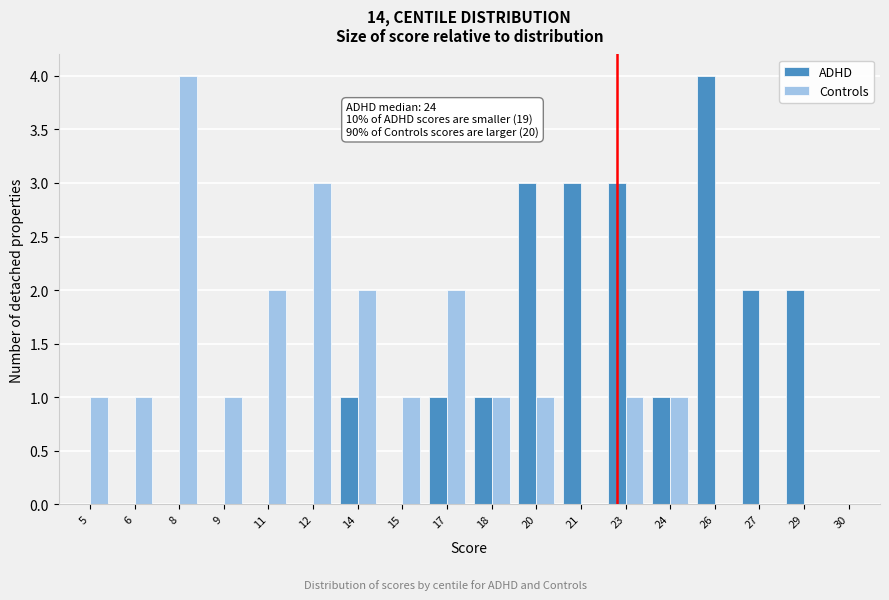

What is the sum of the Controls values at 5 and 14?

3